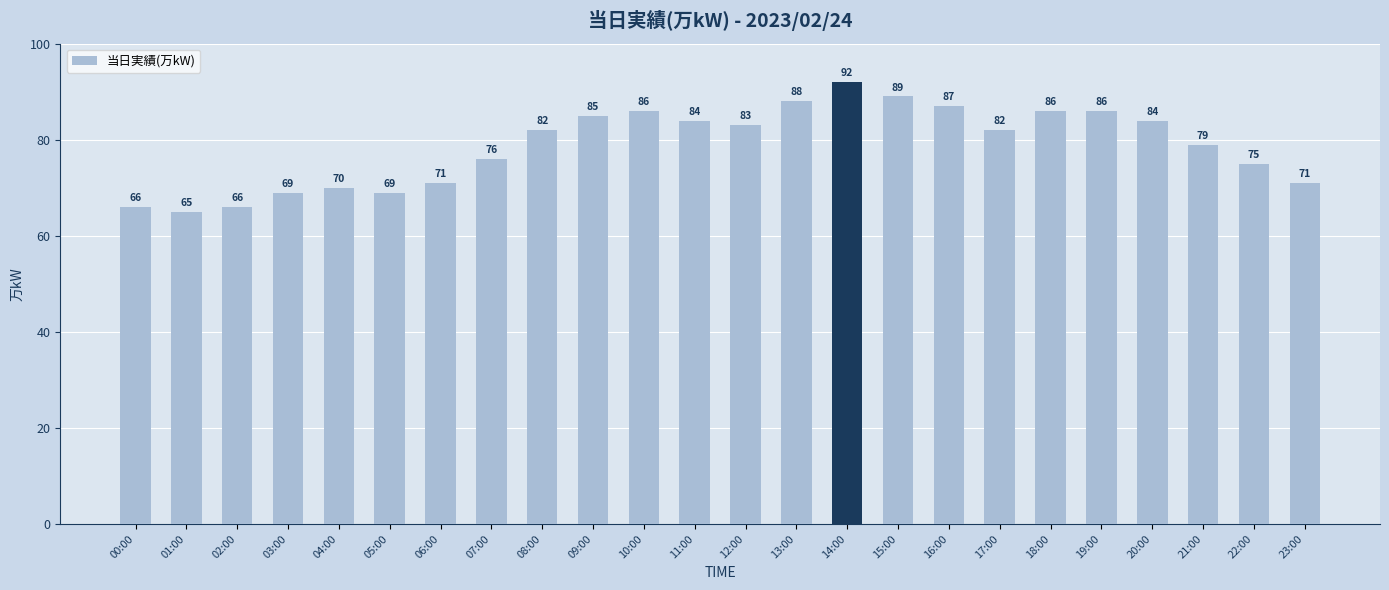

What is the label of the 4th bar from the right?

20:00